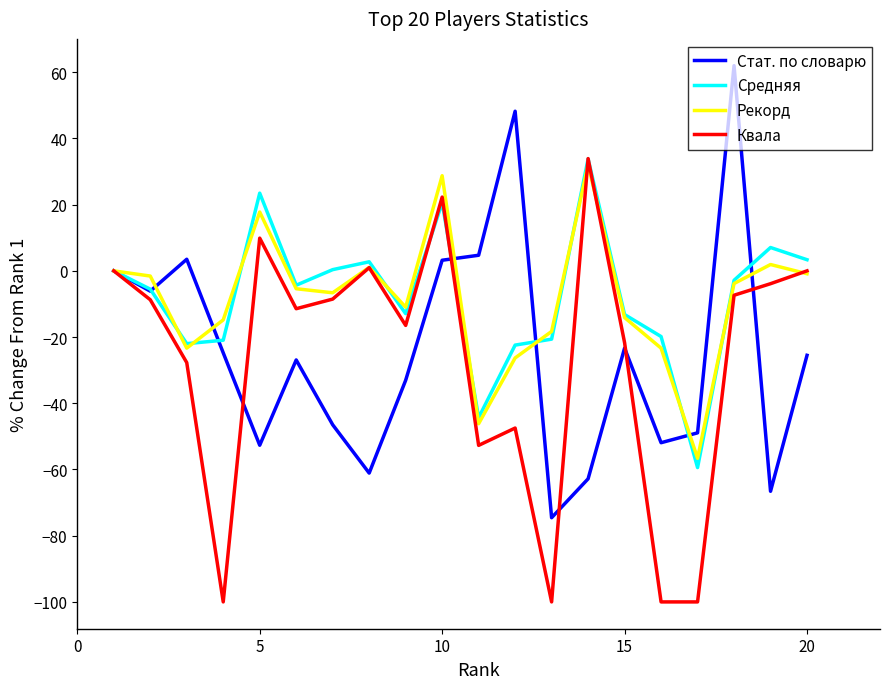

What is the highest value of the Квала series?

33.9